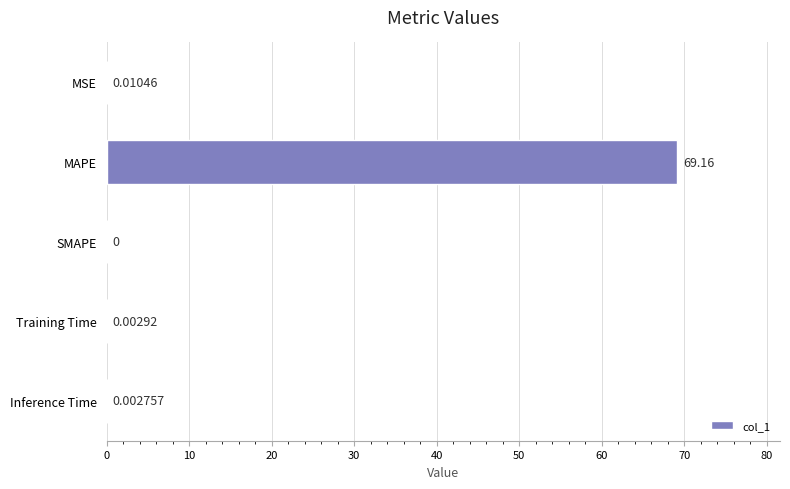

What is the sum of all values?

69.2